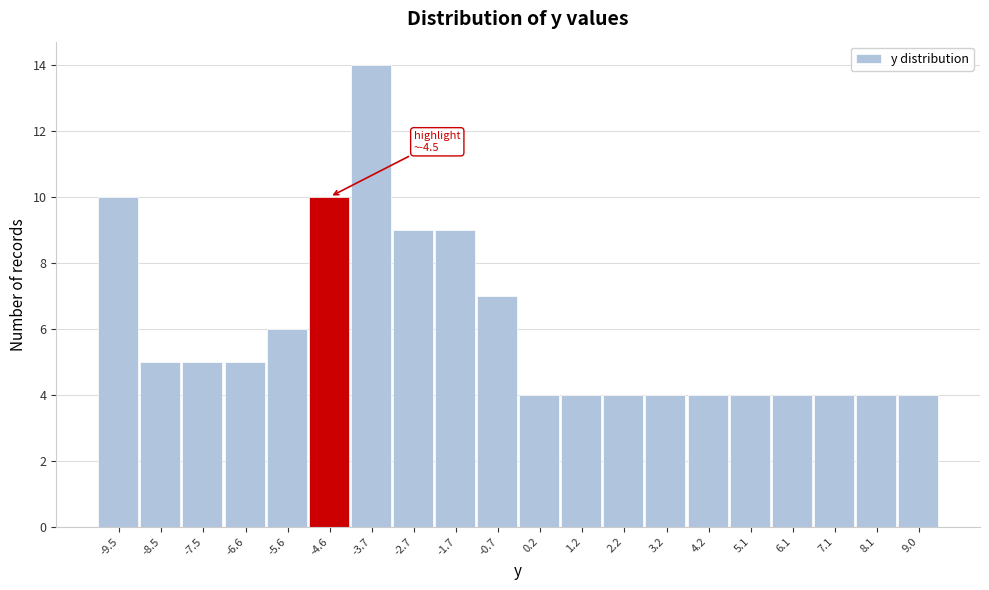

Reading left to right, what are all the values shown in this chart?

-9.5=10	-8.5=5	-7.5=5	-6.6=5	-5.6=6	-4.6=10	-3.7=14	-2.7=9	-1.7=9	-0.7=7	0.2=4	1.2=4	2.2=4	3.2=4	4.2=4	5.1=4	6.1=4	7.1=4	8.1=4	9.0=4